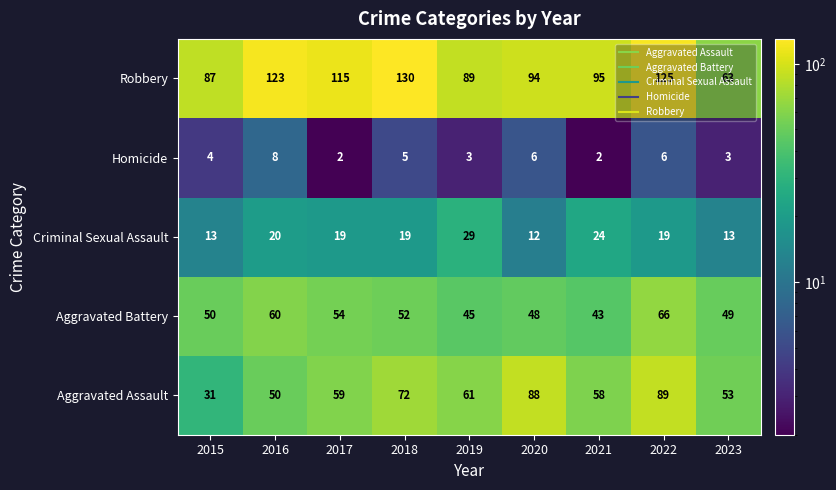

Is the value of Aggravated Assault at 2021 greater than the value of Criminal Sexual Assault at 2016?

Yes